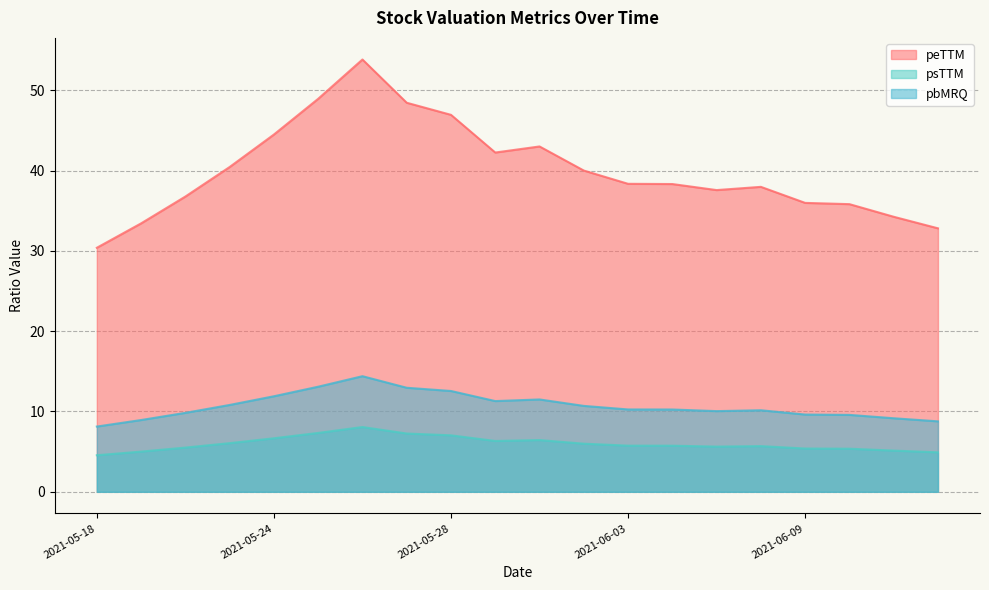

Is the value of peTTM at 2021-05-21 greater than the value of psTTM at 2021-06-15?

Yes